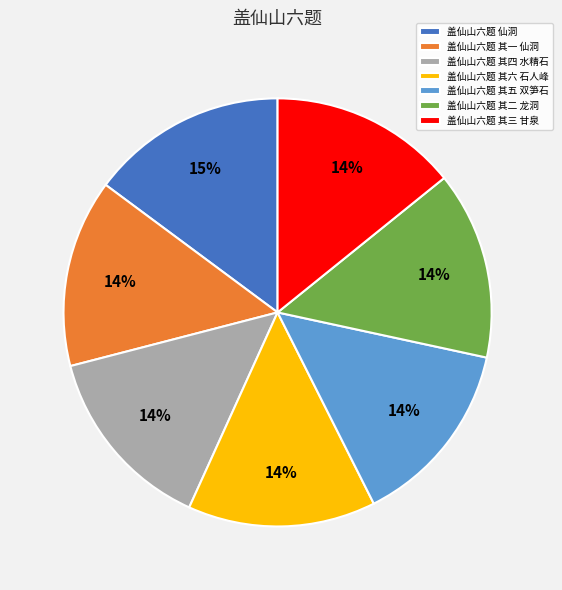

To the nearest percent, what portion does 盖仙山六题 其四 水精石 represent?

14%